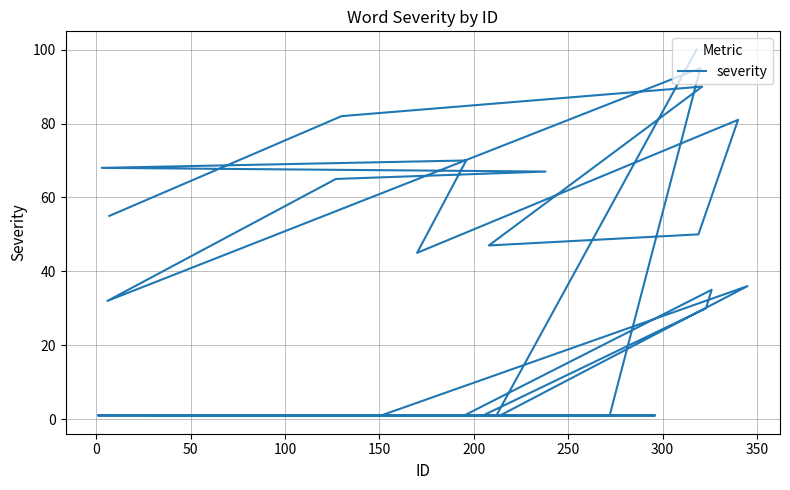

Reading right to left, what are all the values shown in this chart?

100	1	1	1	1	1	1	1	1	35	30	1	1	1	36	1	1	1	1	1	1	1	1	1	1	1	1	95	32	65	67	68	70	45	81	50	47	90	82	55